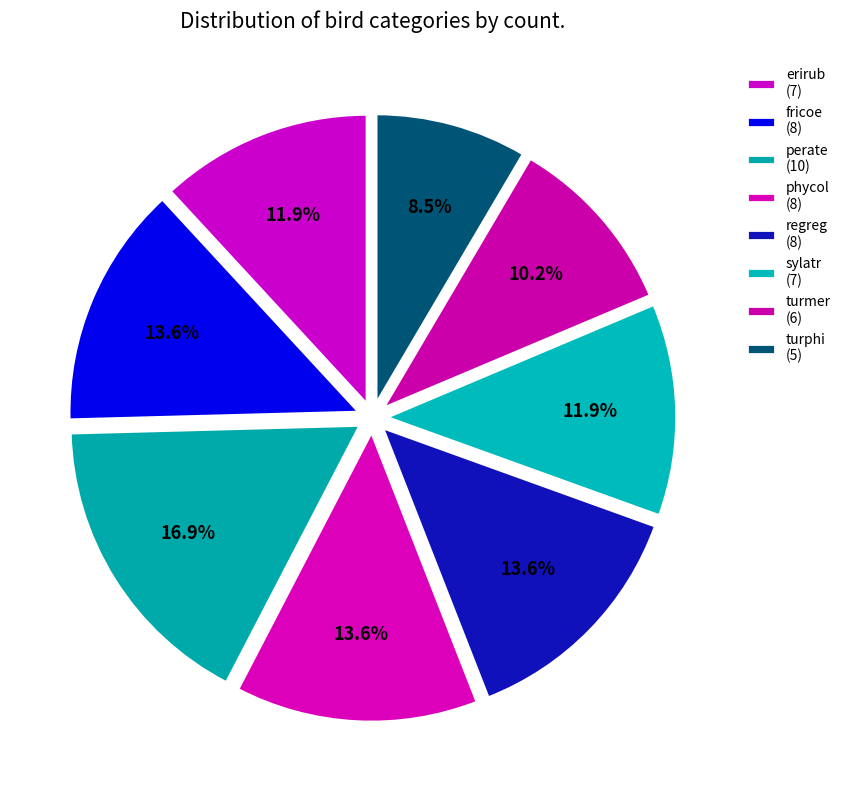

True or false: turphi accounts for 1% of the total.

False